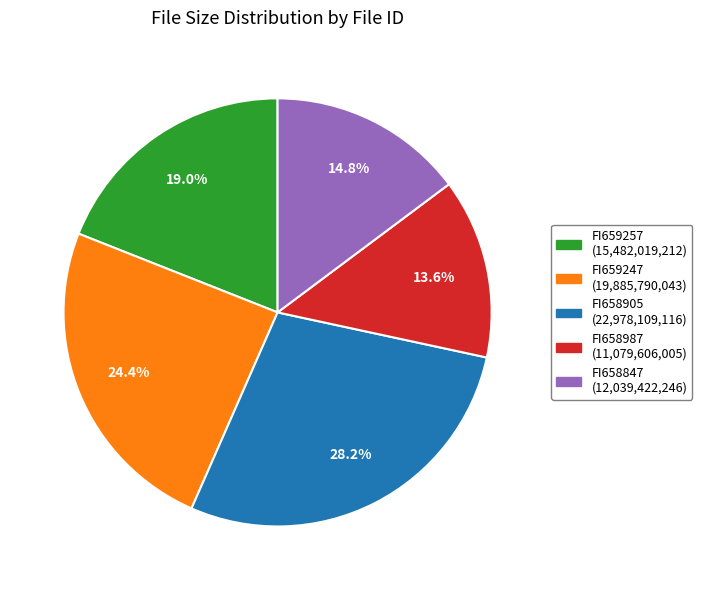

Is it true that FI658905 is 28% of the pie?

True